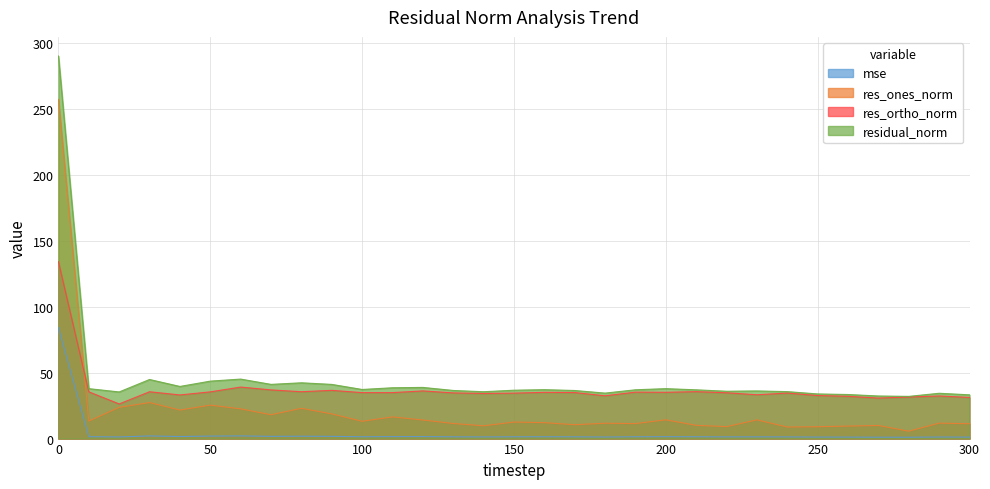

True or false: res_ones_norm and res_ortho_norm cross at least once.

True